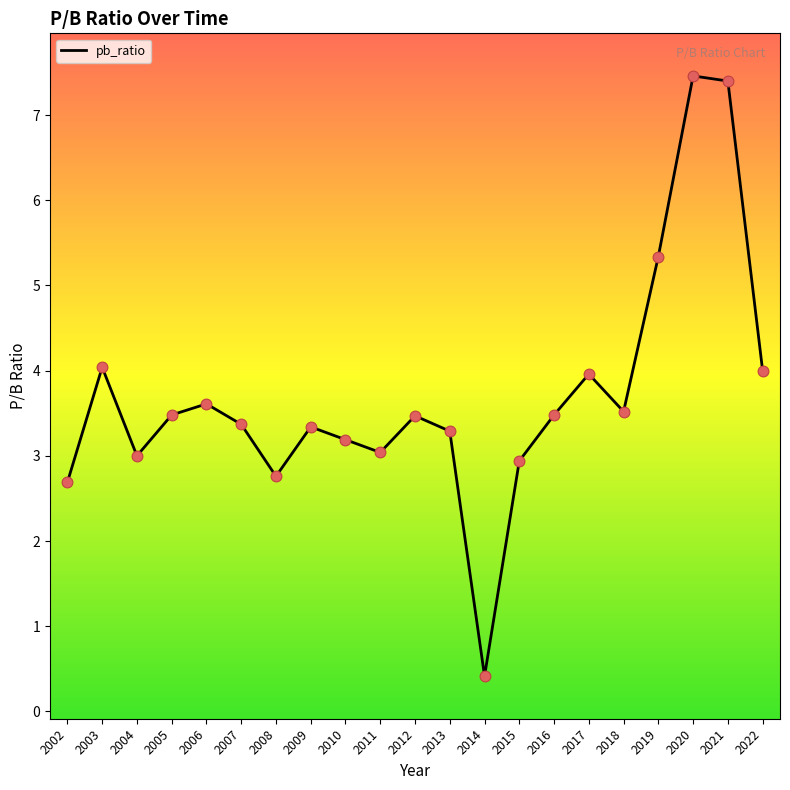

What is the change in value from 2009 to 2019?

+2.0